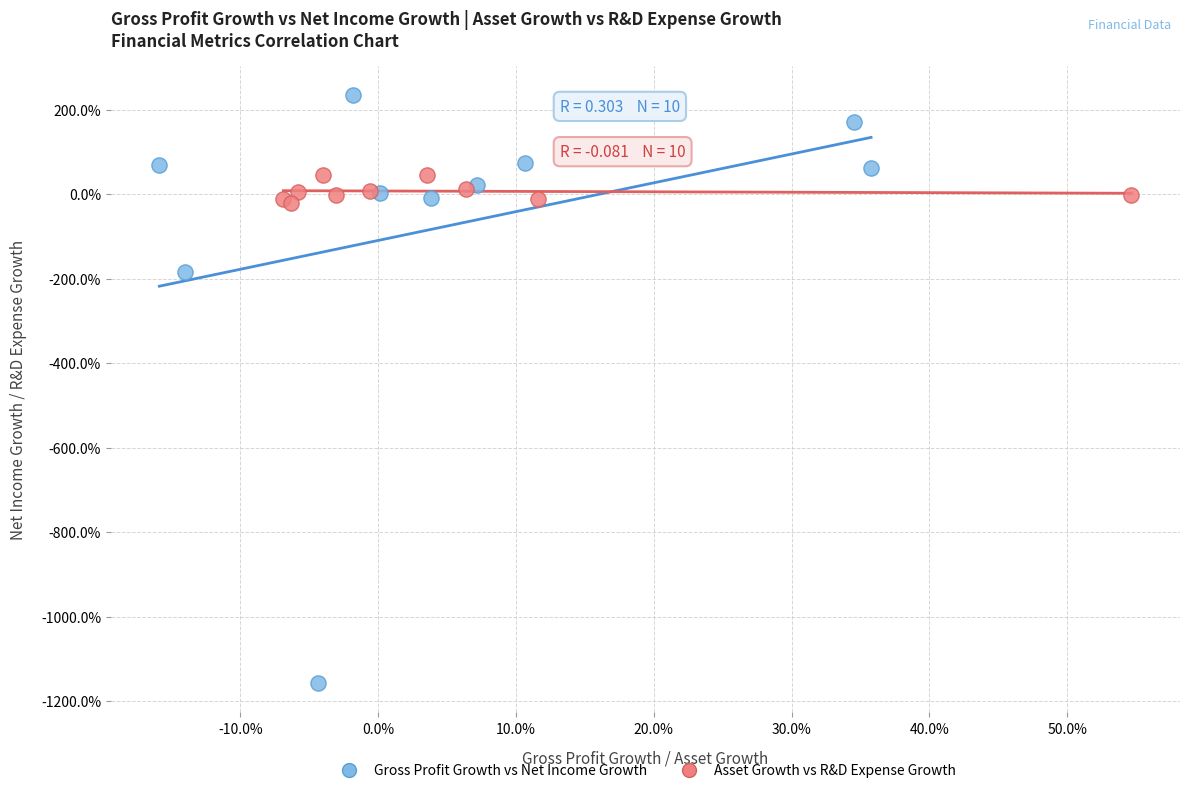

Which series has the largest Y range (max minus min)?

Gross Profit Growth vs Net Income Growth